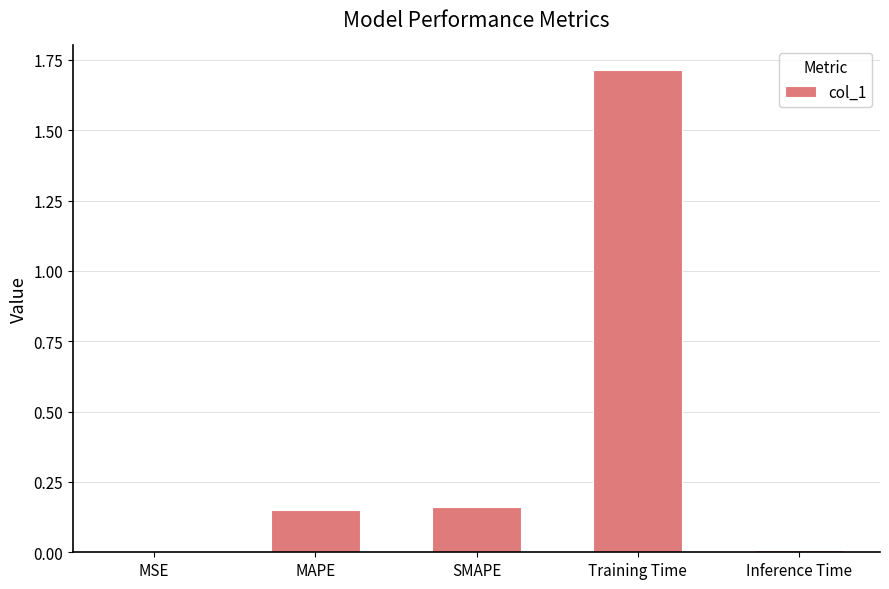

Between MSE and Training Time, which is larger?

Training Time